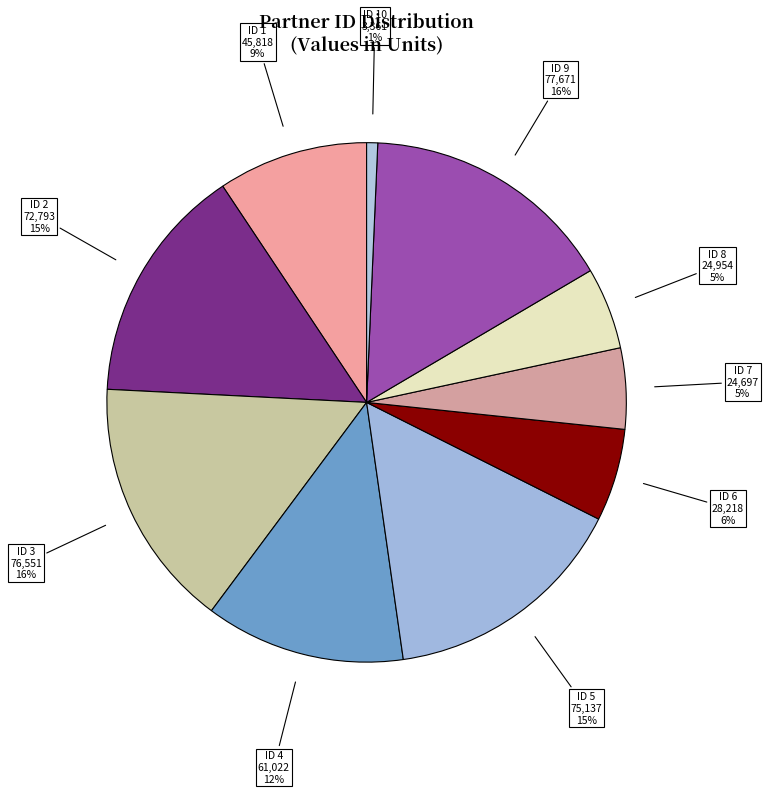

To the nearest percent, what is the difference between the largest and smallest slice percentages?

15%